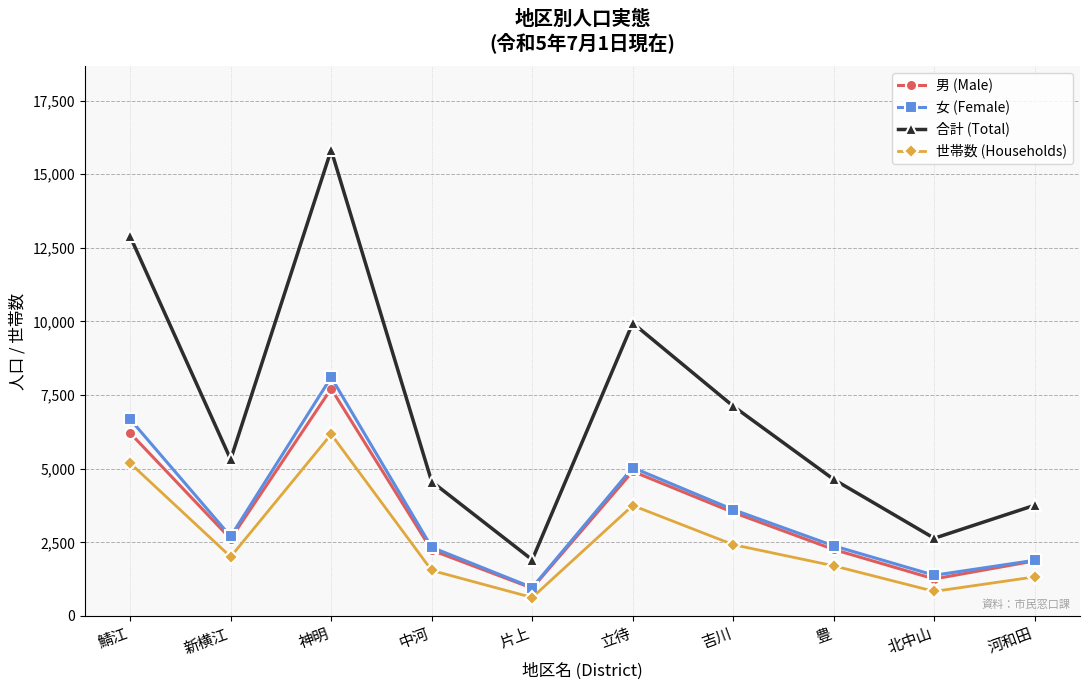

At which category does 女 (Female) reach its first local peak?

神明